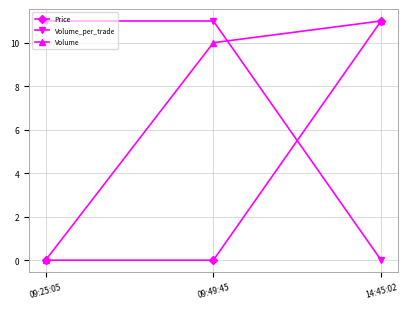

At how many categories does at least one series exceed 9?

3